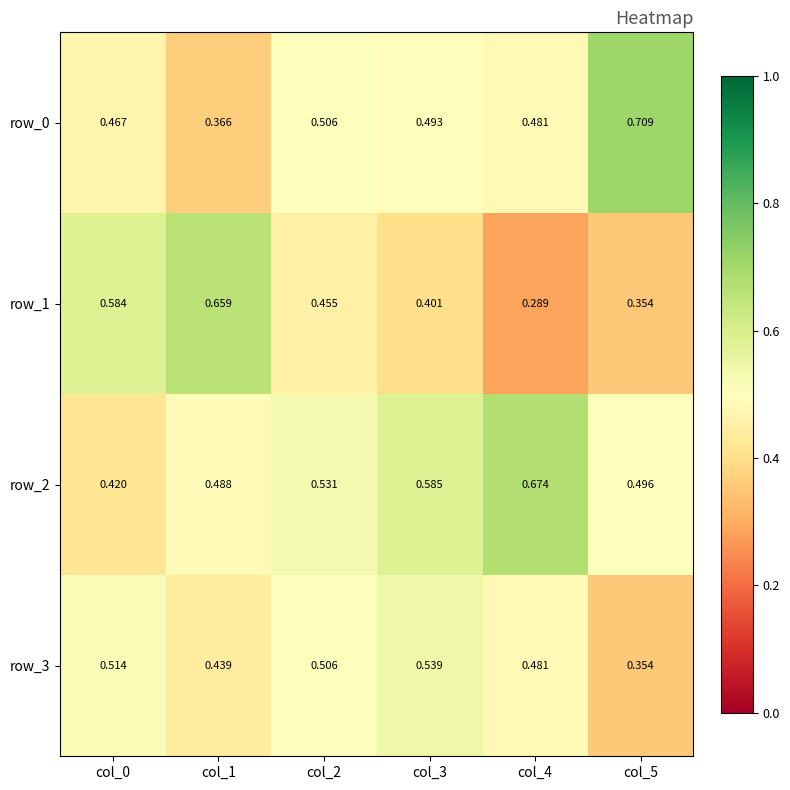

Is the value of row_3 at col_2 greater than the value of row_0 at col_5?

No